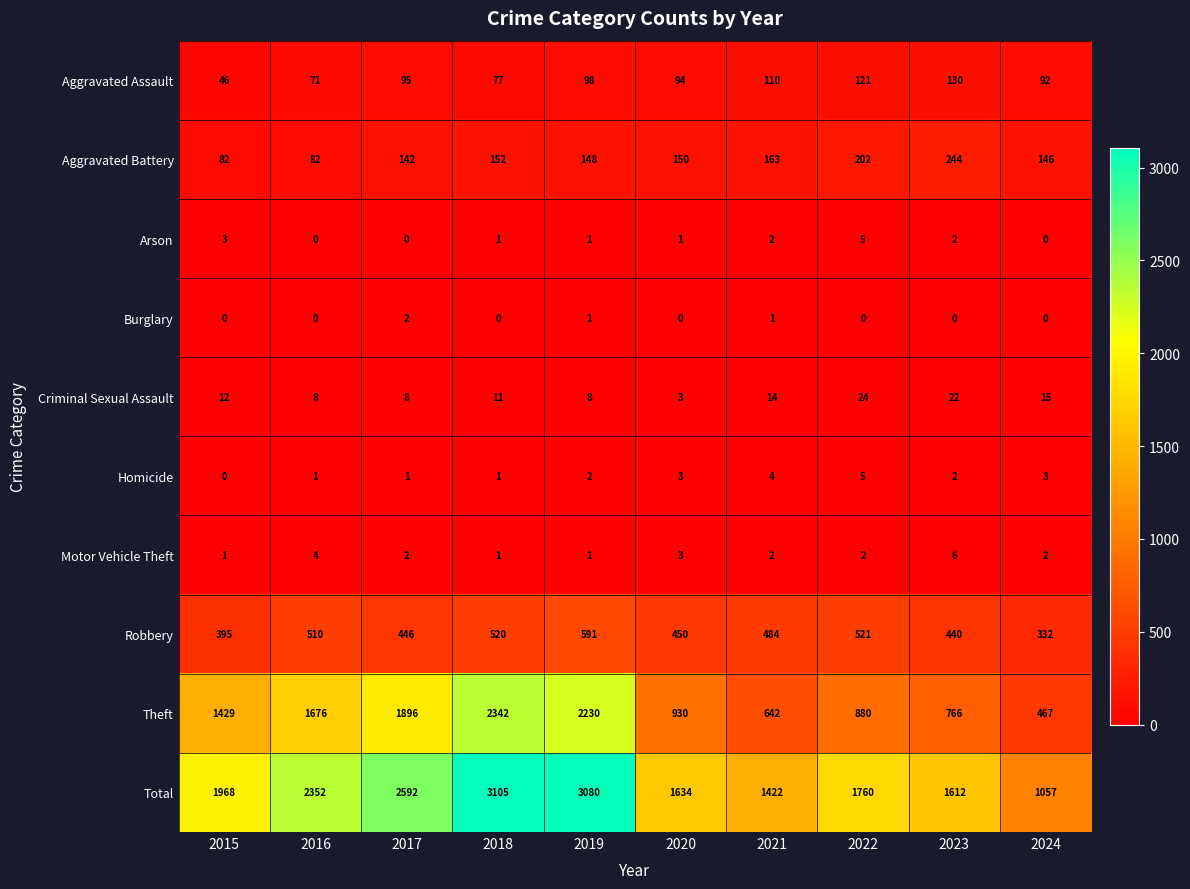

What is the difference between the second highest and second lowest values in the Robbery series?

126